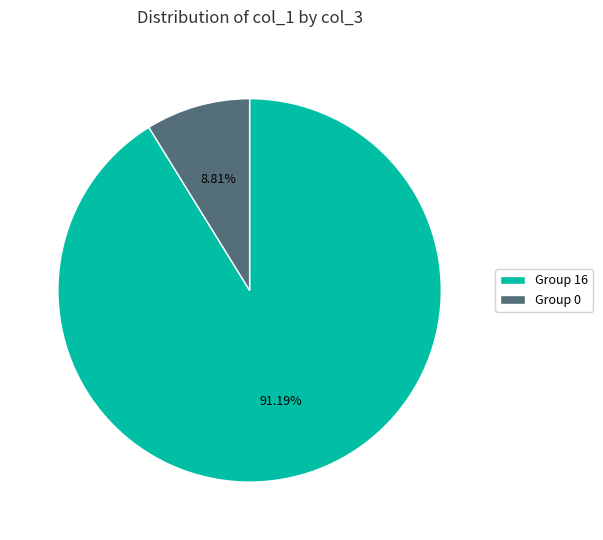

Rank the categories by value from highest to lowest.

Group 16, Group 0